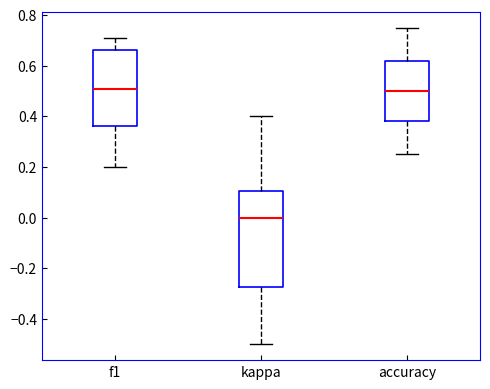

Which box has the lowest median line?

kappa